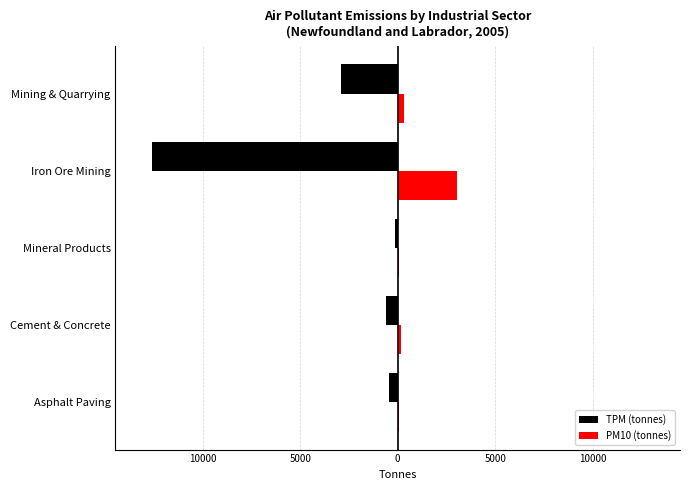

What are all the series names shown in the legend?

TPM (tonnes), PM10 (tonnes)